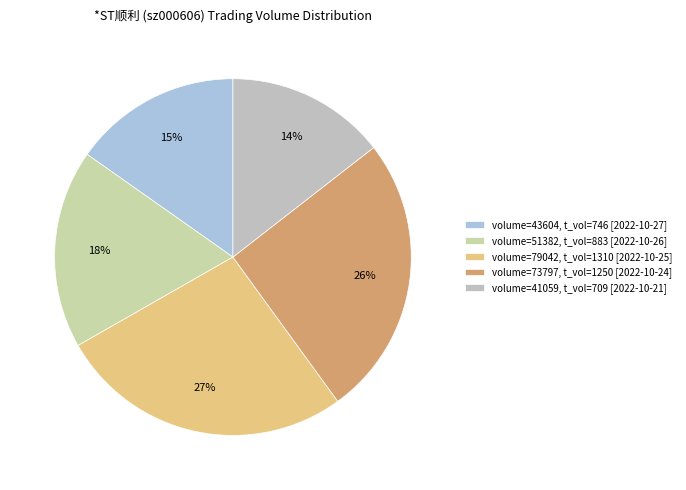

How many segments does this pie chart have?

5